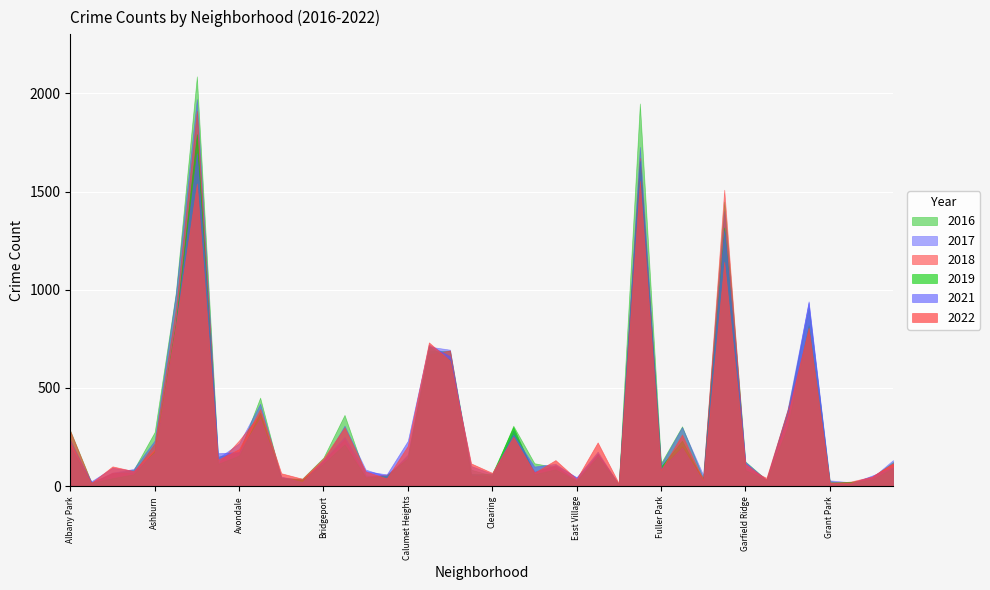

How many values in the 2018 series are below 115?

20